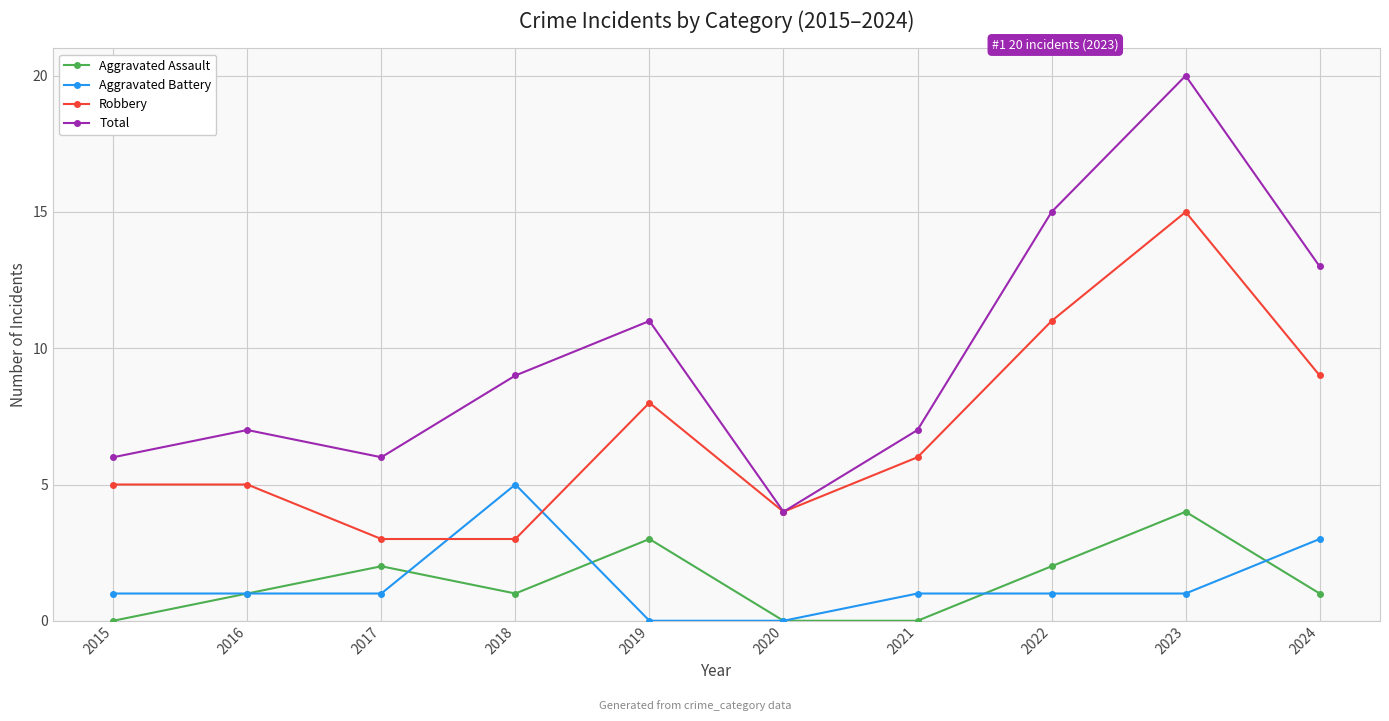

Where is the first local minimum for Aggravated Assault?

2018